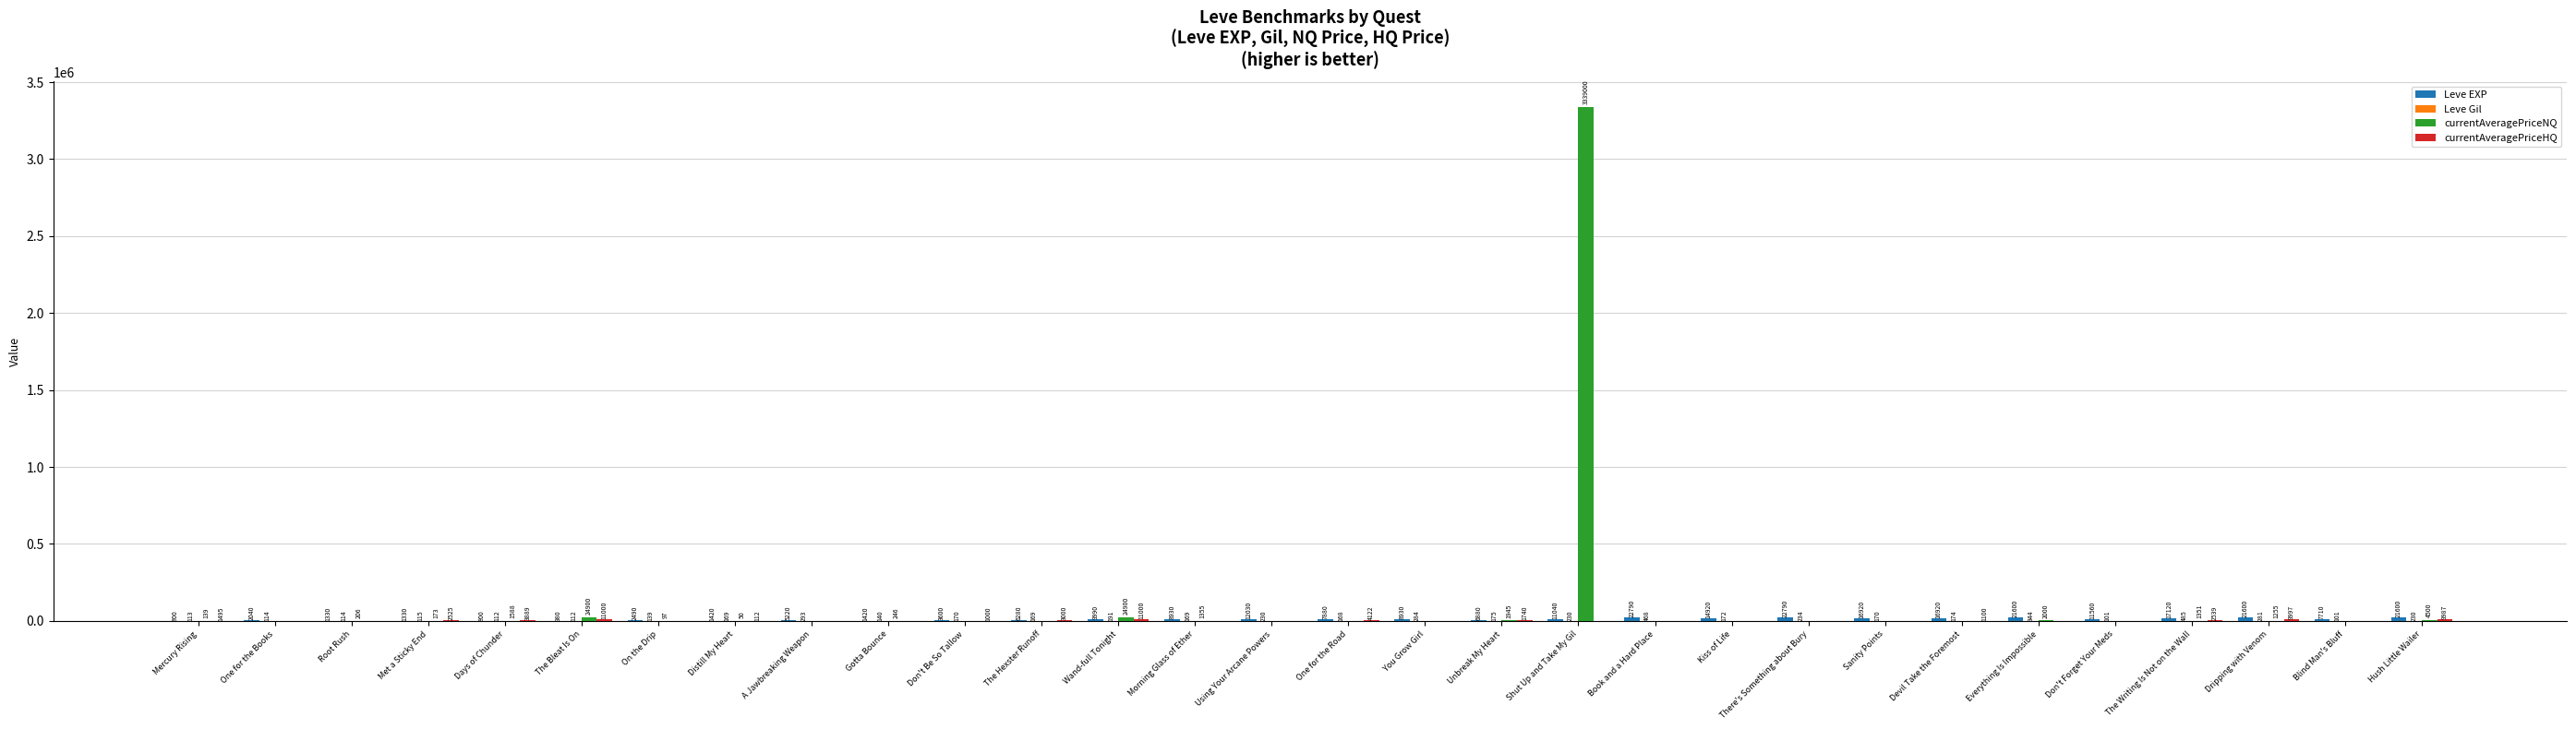

At which category is the sum across all series the highest?

Shut Up and Take My Gil